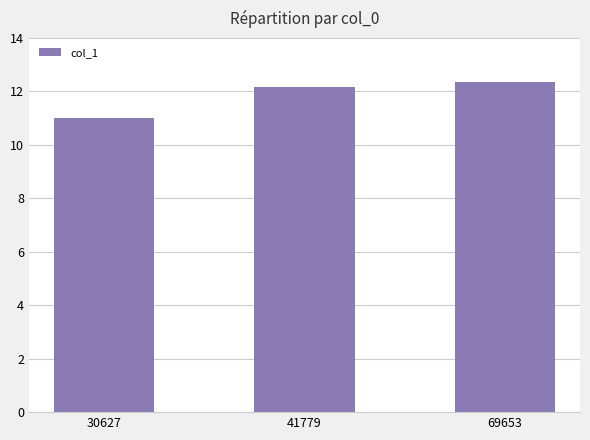

List the labels in order of value, smallest first.

30627, 41779, 69653